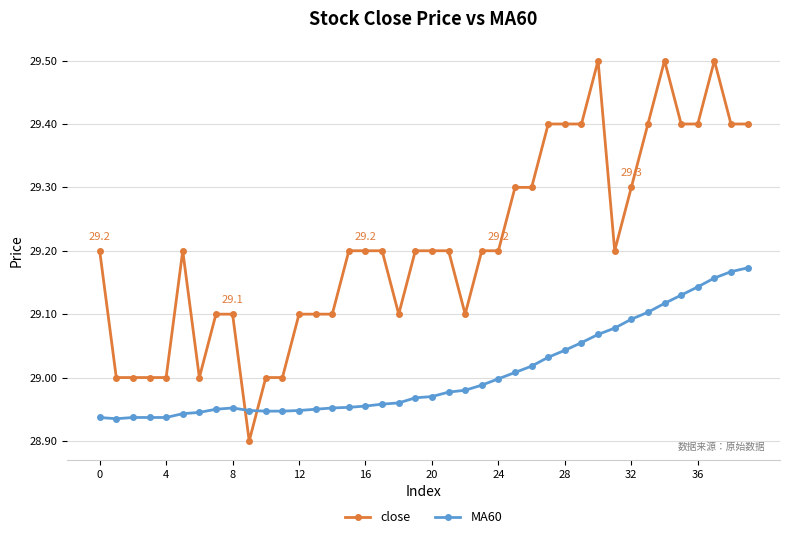

What is the maximum value for close?

29.5